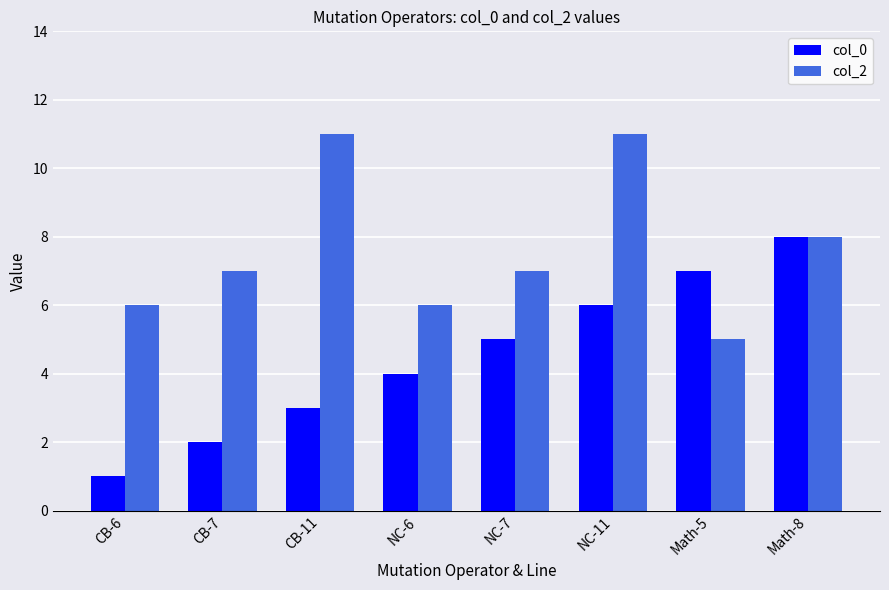

Read the col_0 value at NC-7.

5